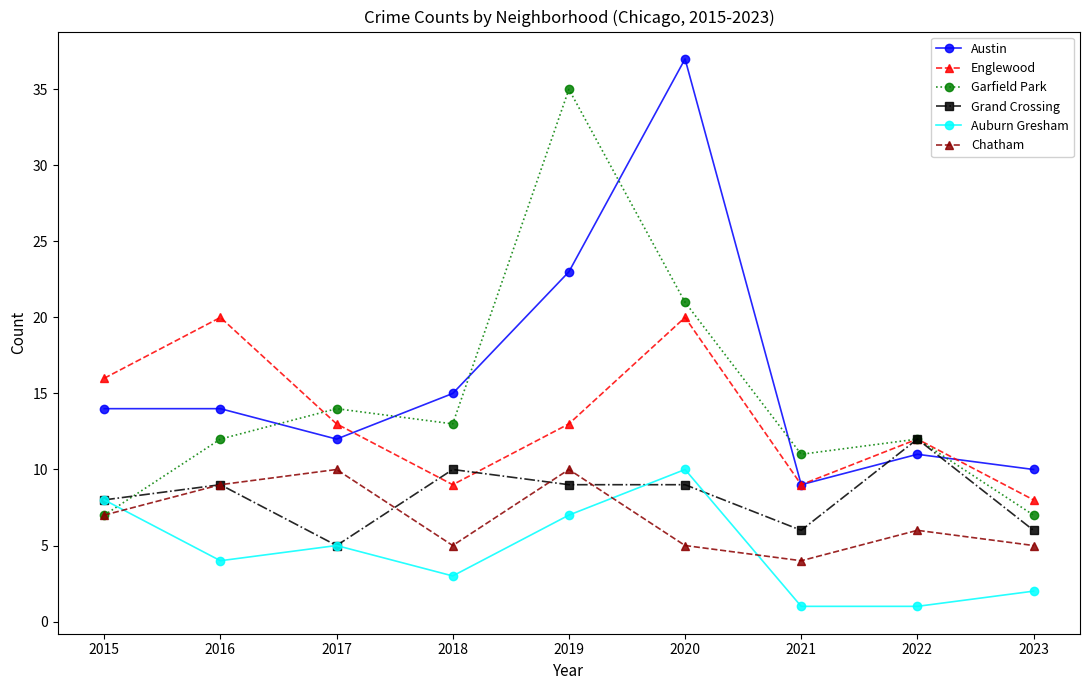

How many lines are shown in the chart?

6